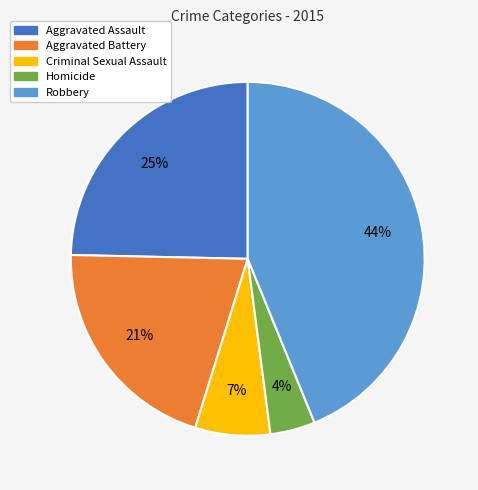

Is Robbery the majority of the pie?

No